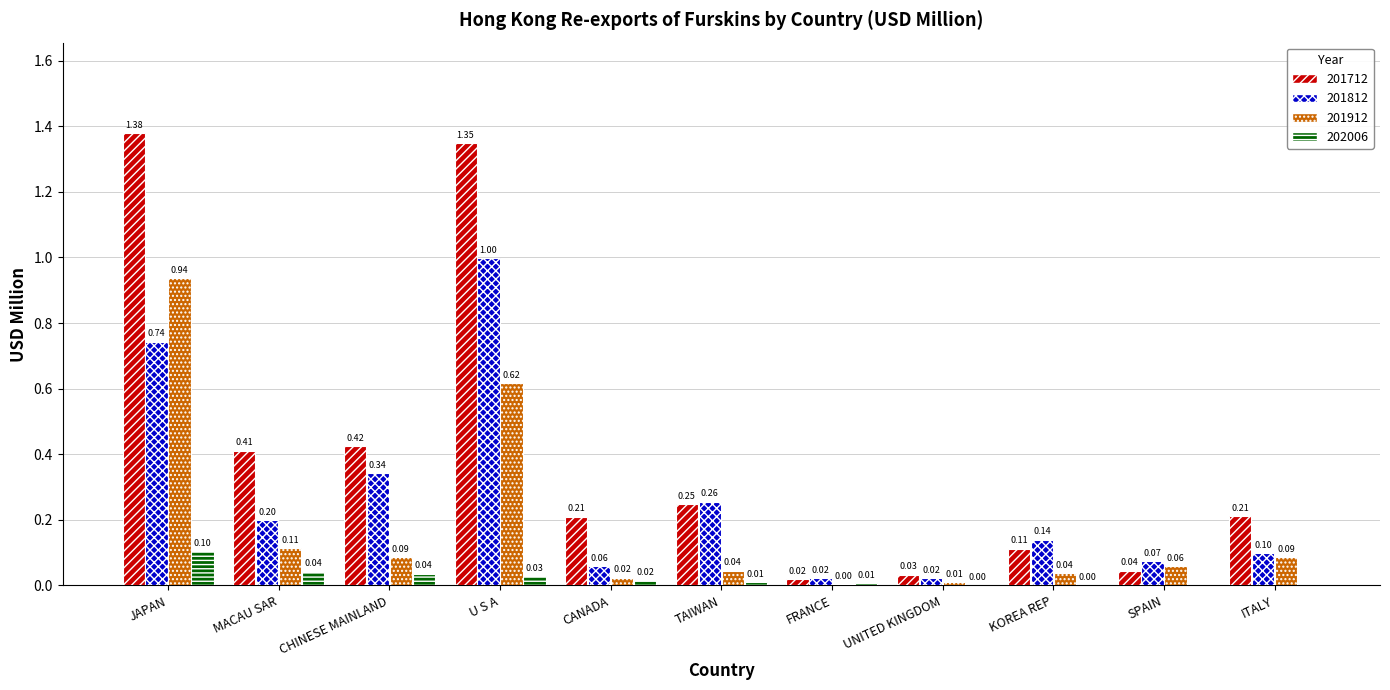

Which series has the largest total across all categories?

201712